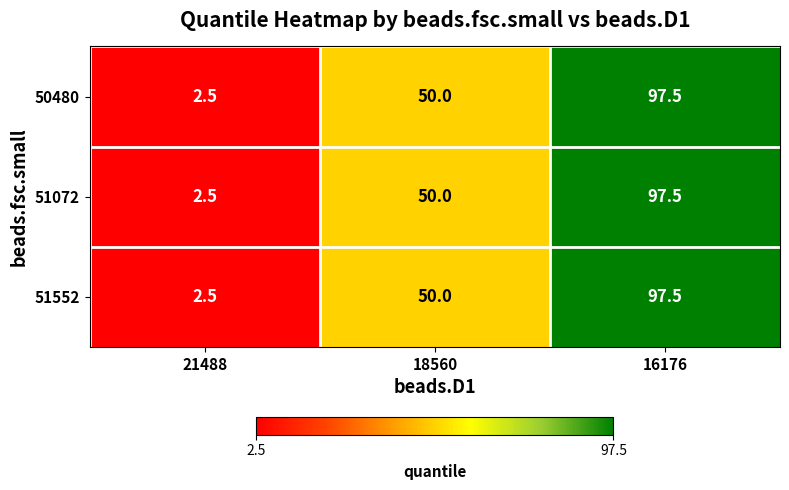

Reading left to right, what are all the values shown in this chart?

50480: 2.5	50.0	97.5
51072: 2.5	50.0	97.5
51552: 2.5	50.0	97.5